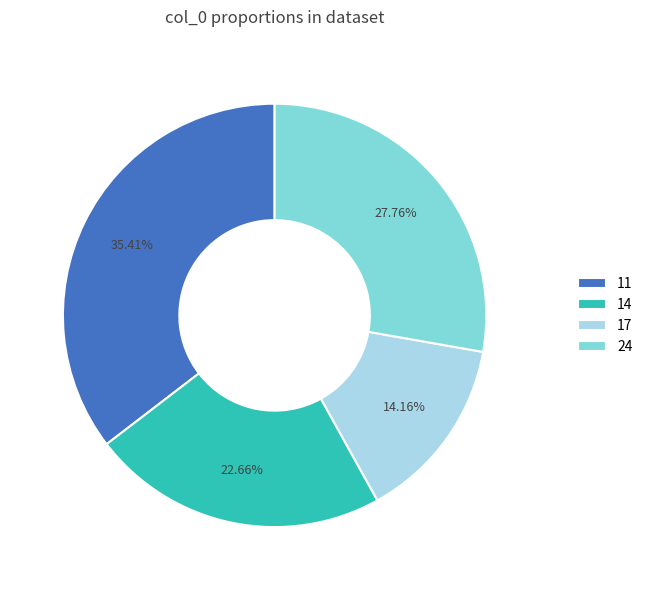

Does 11 represent more than half of the total?

No